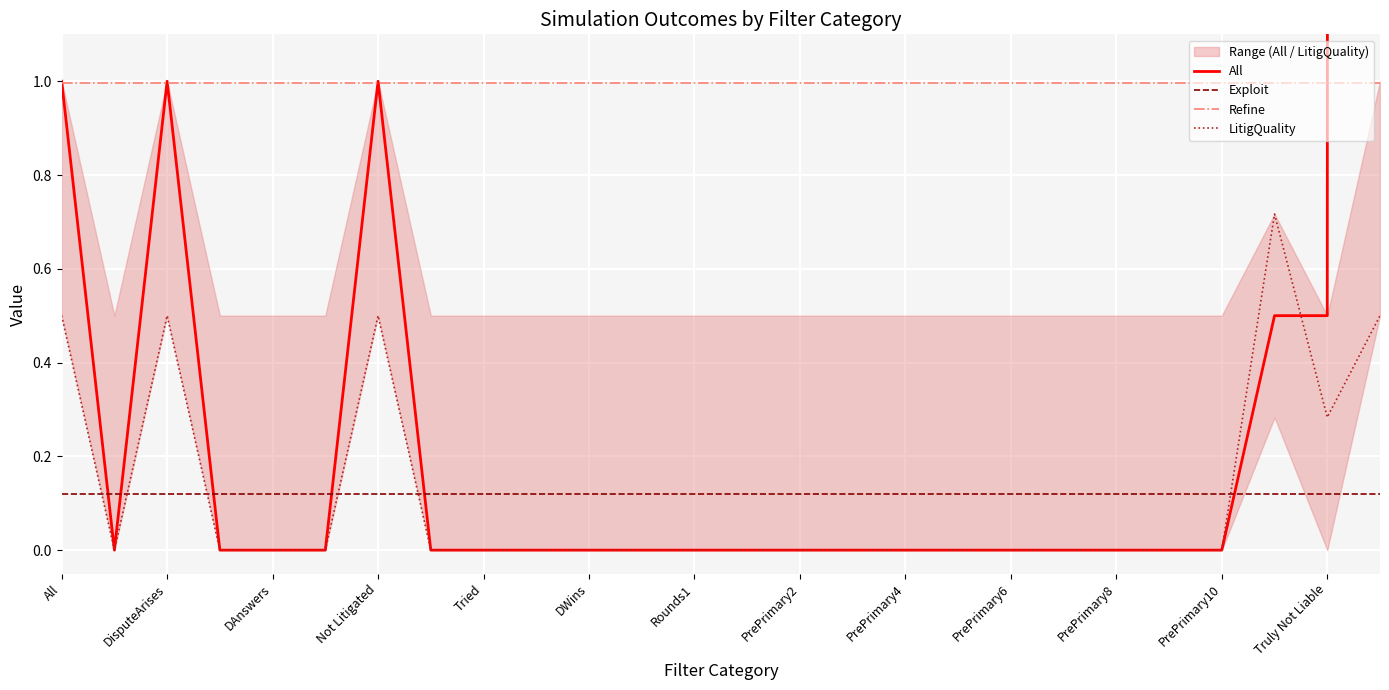

Is it true that Exploit equals 0.0 at Rounds1?

False